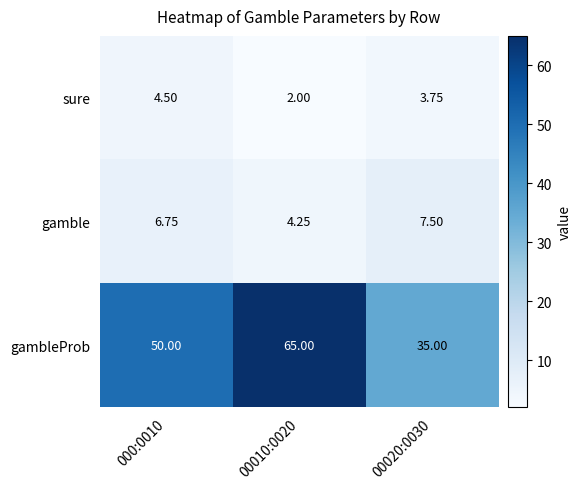

Rank the series at 000:0010 from highest to lowest value.

gambleProb, gamble, sure